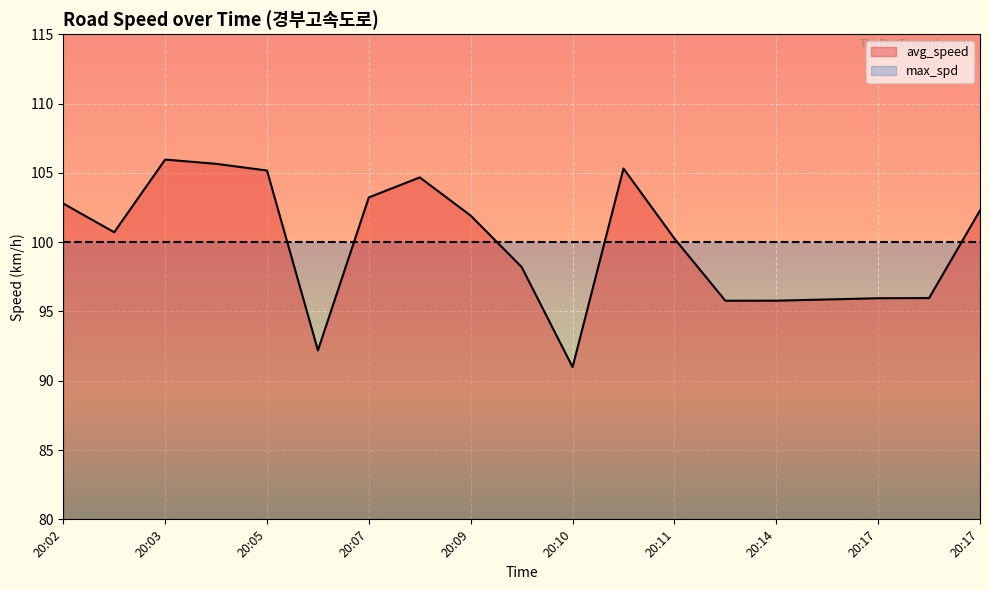

Reading right to left, extract all data points from this chart.

102.3	96.0	96.0	95.9	95.8	95.8	100.3	105.3	91.0	98.2	101.9	104.7	103.2	92.2	105.2	105.7	106.0	100.7	102.8